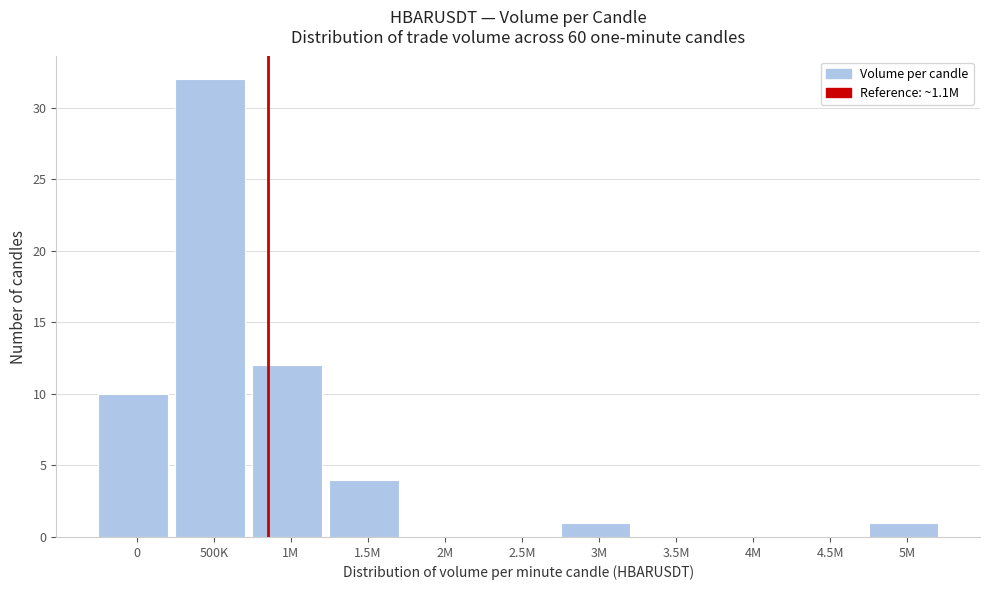

Reading left to right, what are all the values shown in this chart?

0=10	500K=32	1M=12	1.5M=4	2M=0	2.5M=0	3M=1	3.5M=0	4M=0	4.5M=0	5M=1